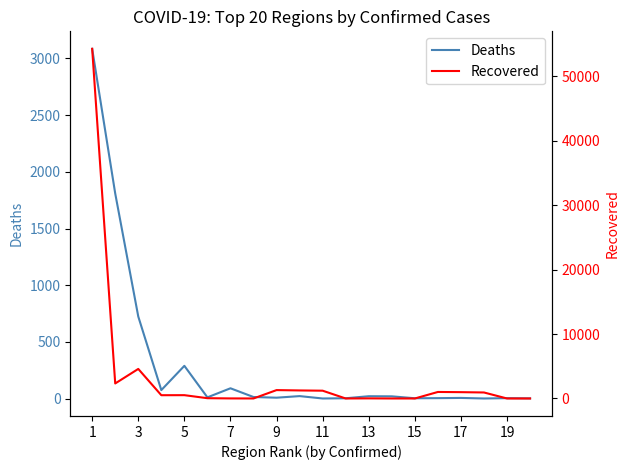

Rank the series by their average value, from lowest to highest.

Deaths, Recovered